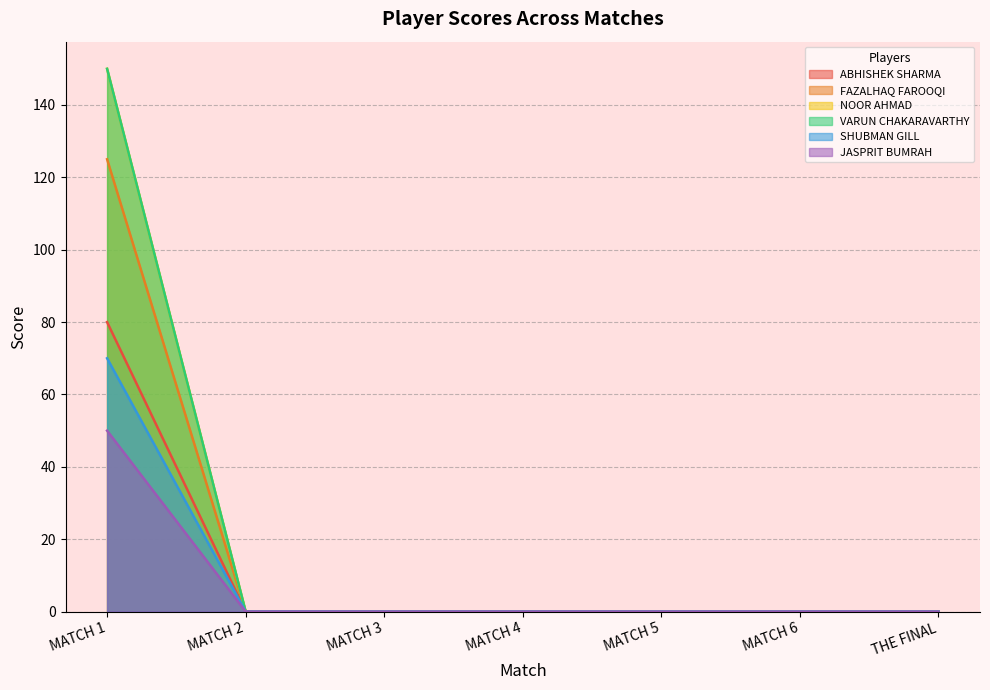

What is the greatest value displayed?

150